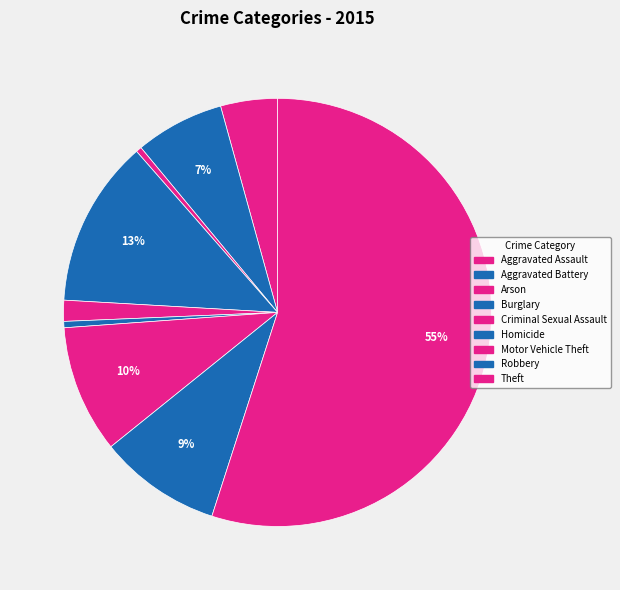

How many segments does this pie chart have?

9